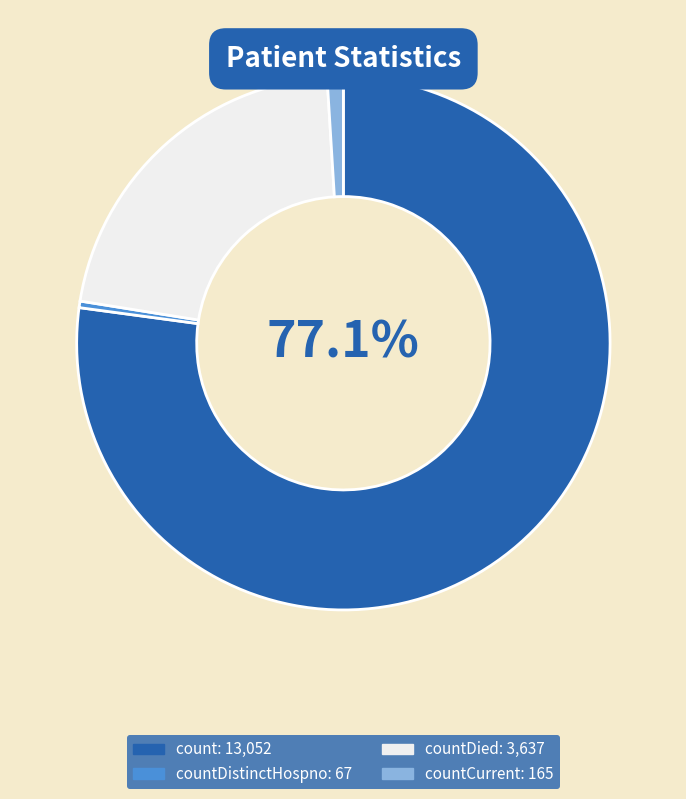

Is there any slice that represents more than half of the pie?

Yes